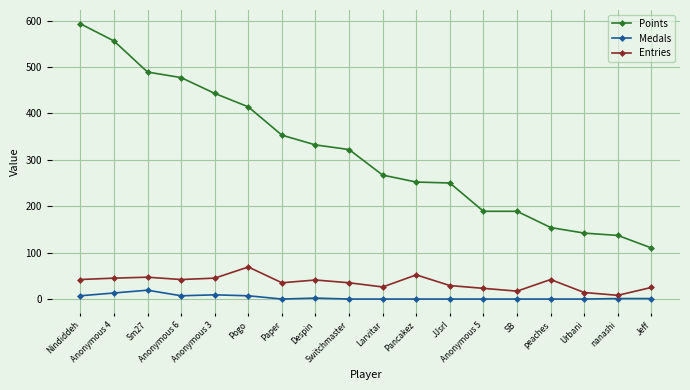

What are all the series names shown in the legend?

Points, Medals, Entries